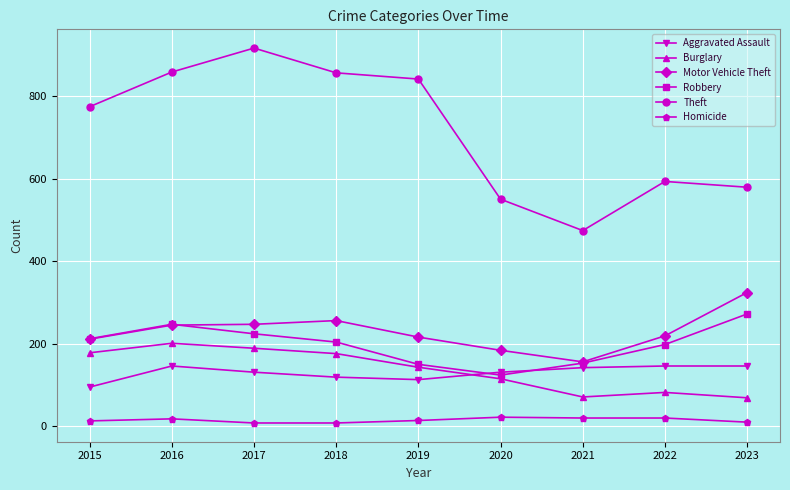

True or false: Burglary and Theft intersect in this chart.

False